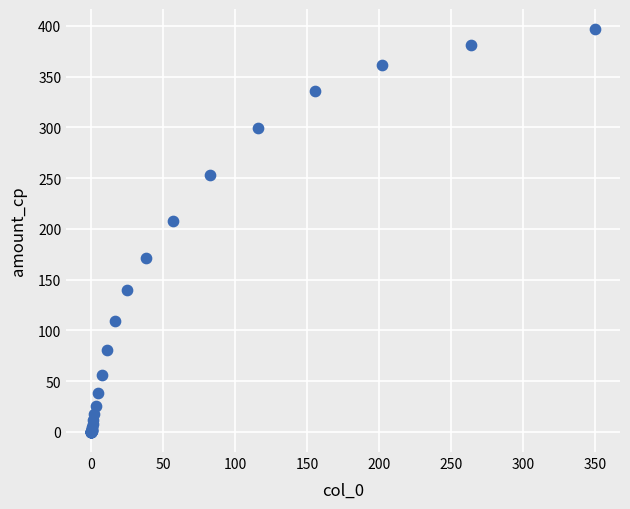

What Y value in the scatter plot is closest to 198?

208.0